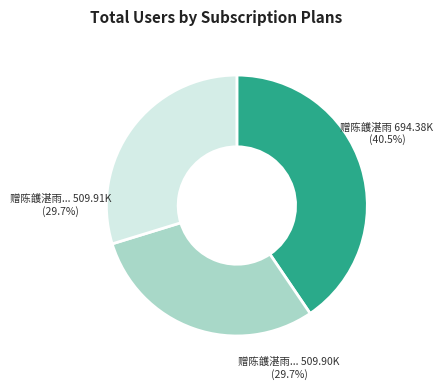

Is there a majority slice in this chart?

No